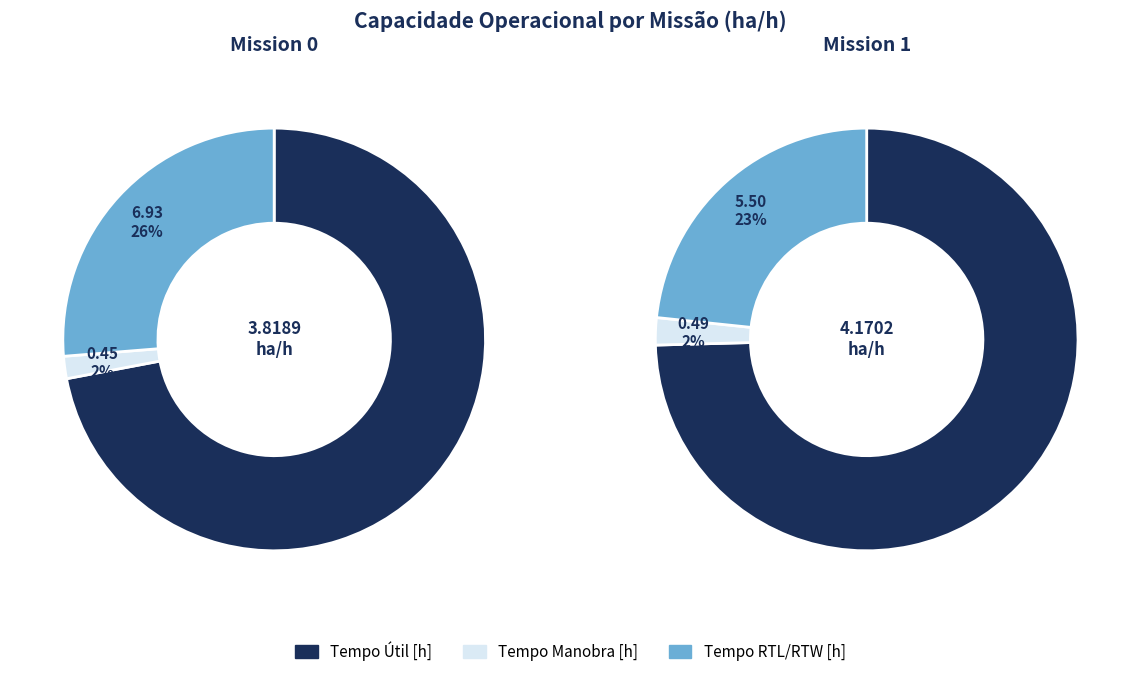

Does any single category account for the majority?

Yes